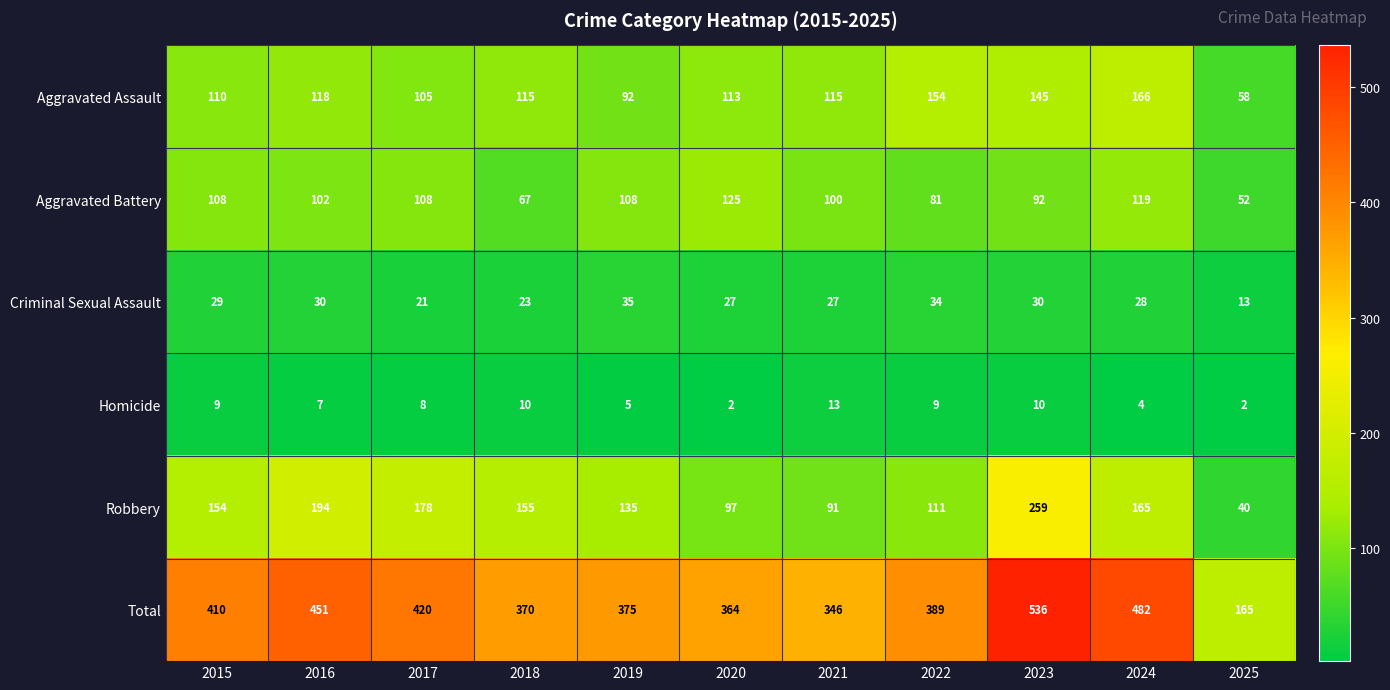

What is the average value of the Aggravated Battery series?

97